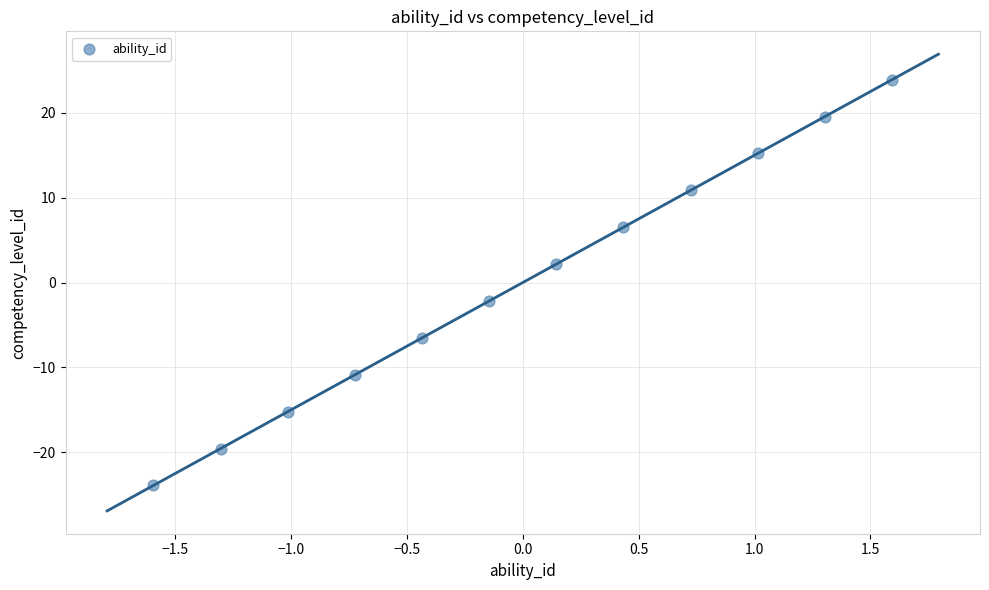

What is the range of X values (max minus min)?

3.2